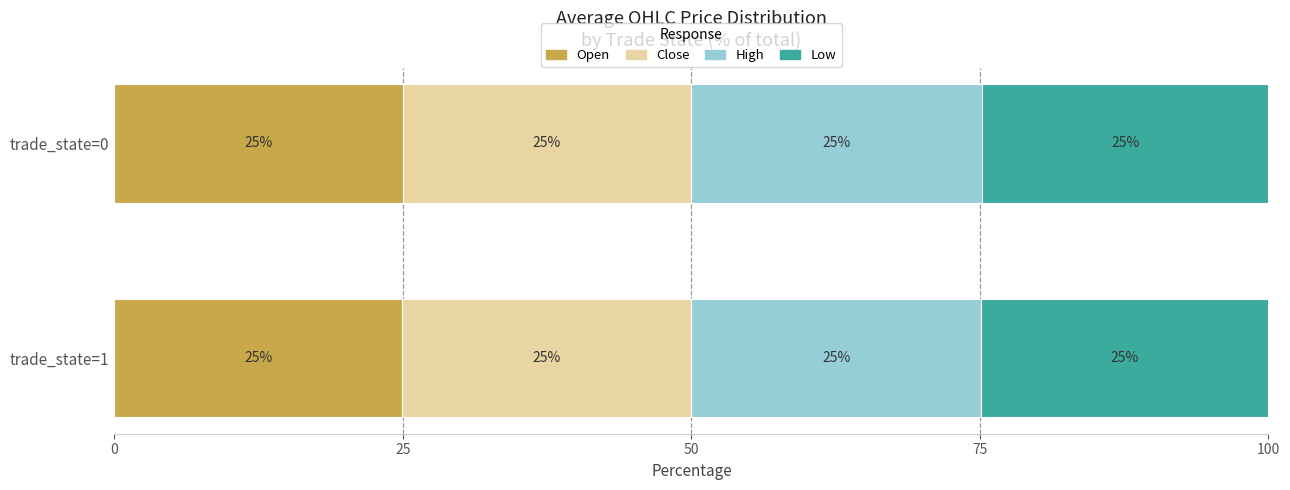

What is the highest value of the Open series?

25.0